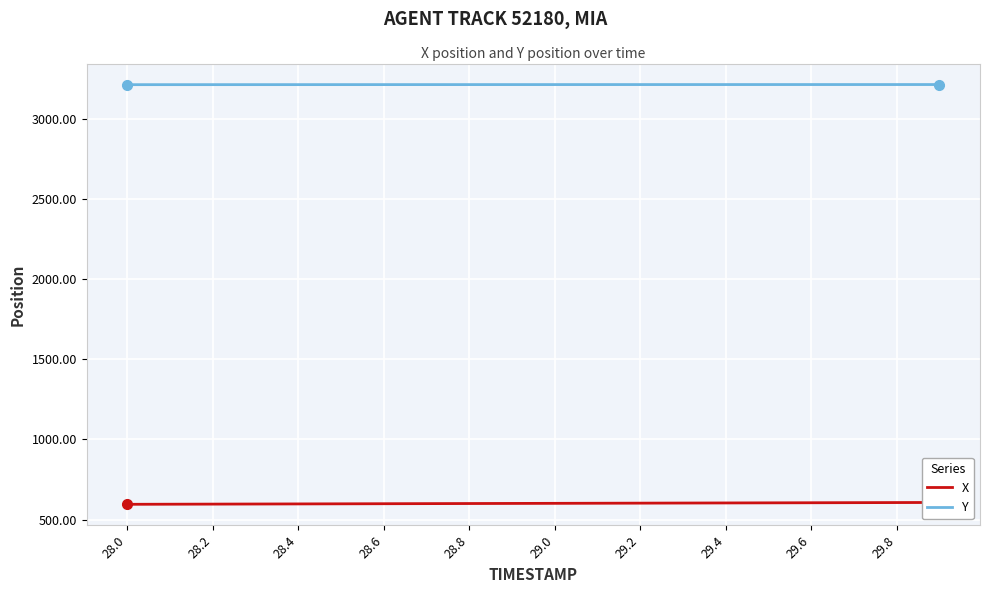

What is the lowest value of the X series?

595.1